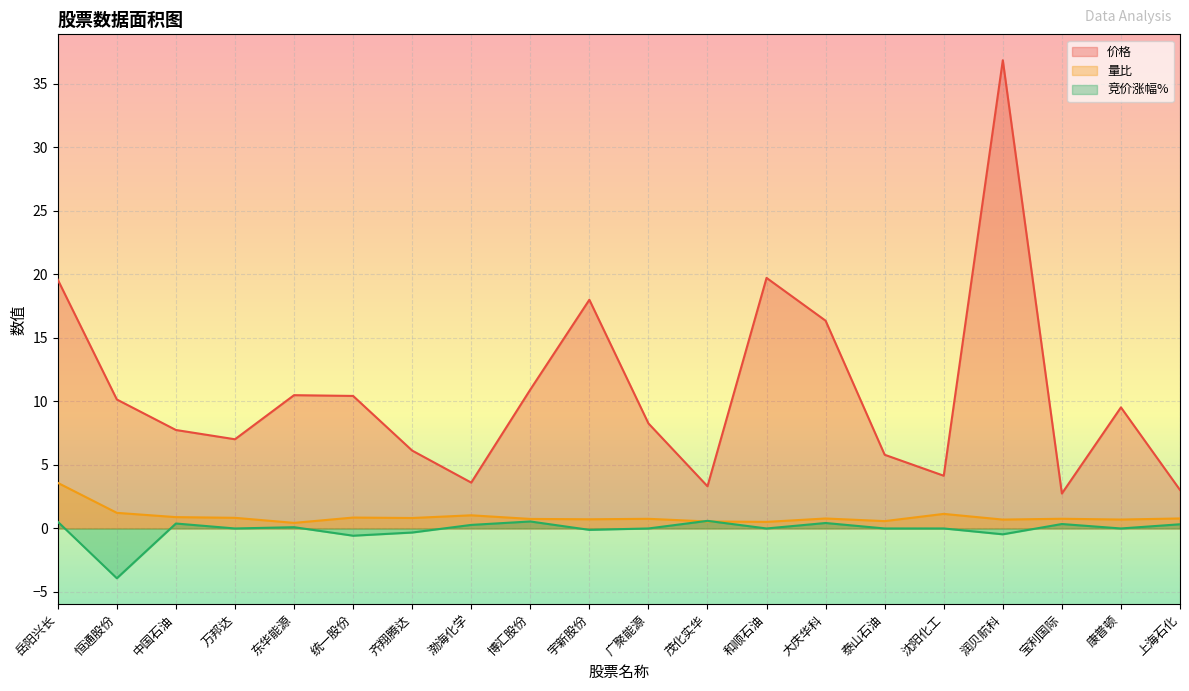

What position from the right is 博汇股份?

12